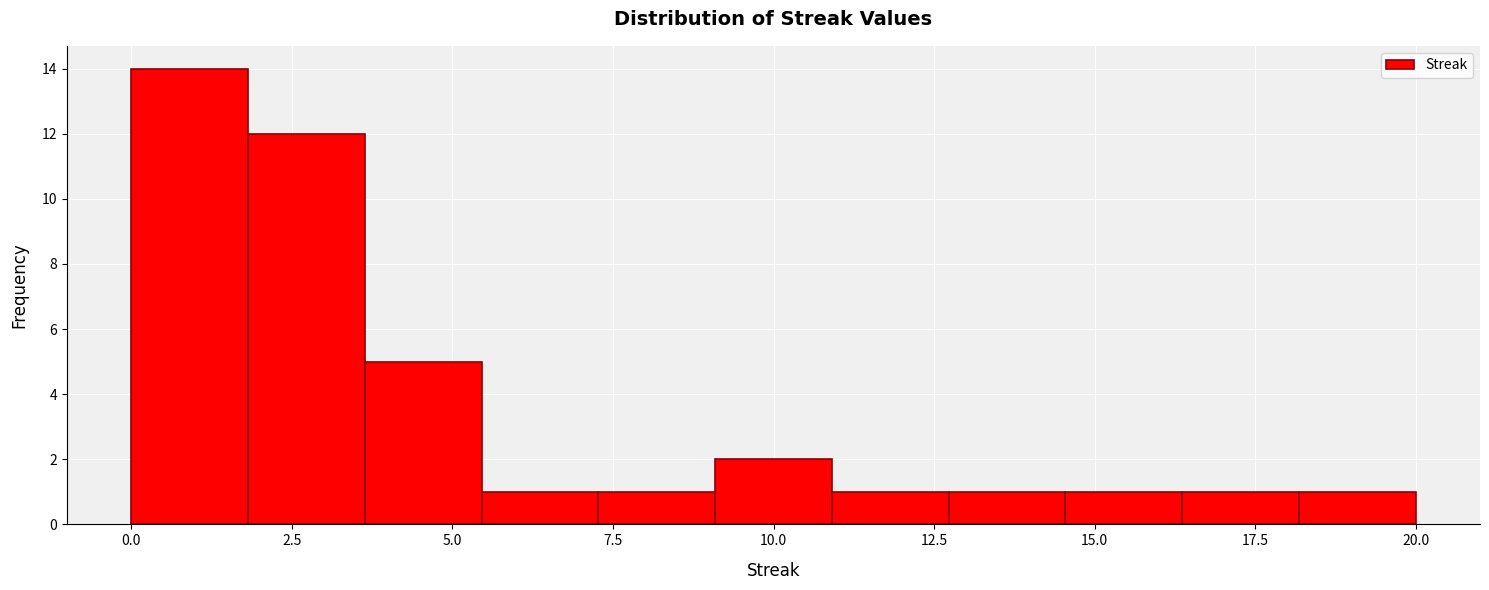

Read against the x-axis, roughly where is the centre of the tallest bar?

1.0